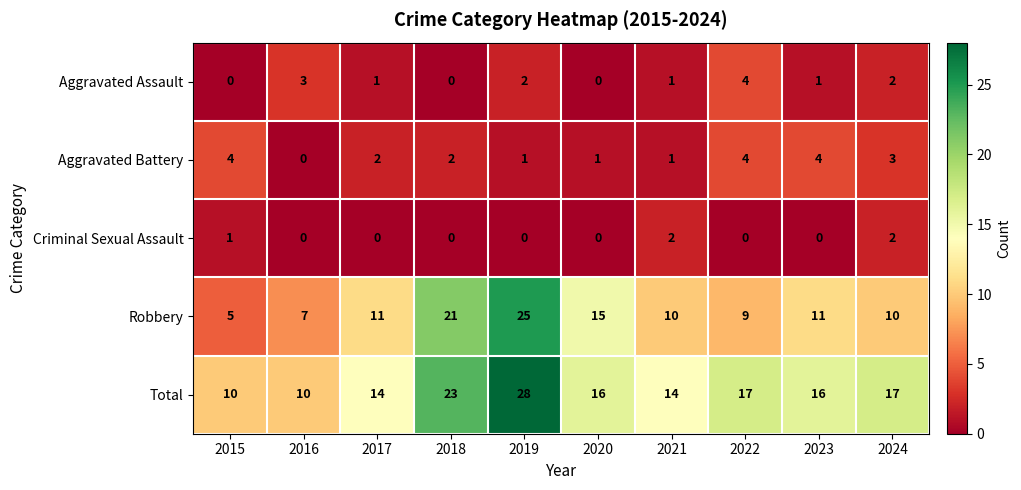

What is the total value across all series at 2017?

28